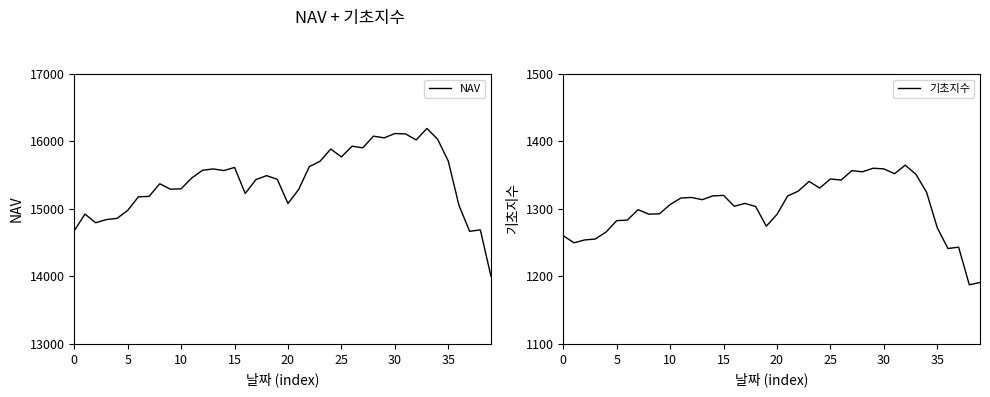

The NAV series shows 23753.2 at 24. True or false?

False